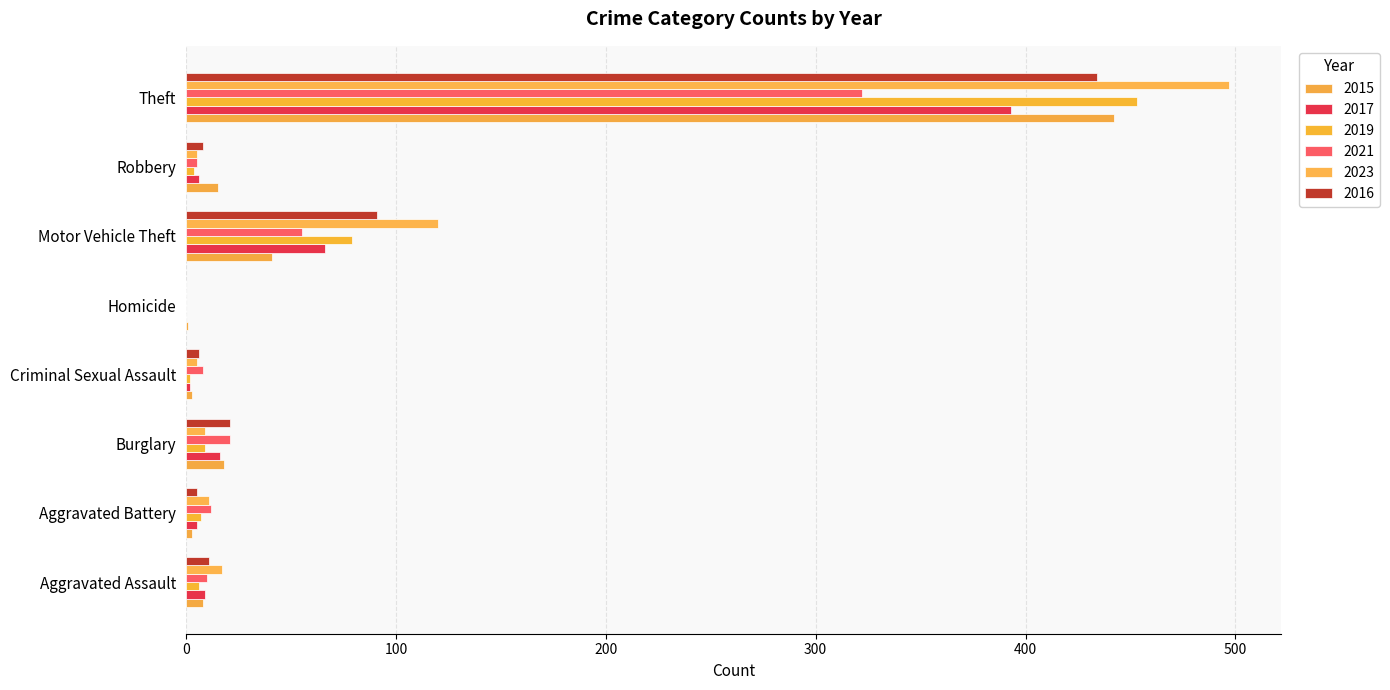

What are all the series names shown in the legend?

2015, 2017, 2019, 2021, 2023, 2016